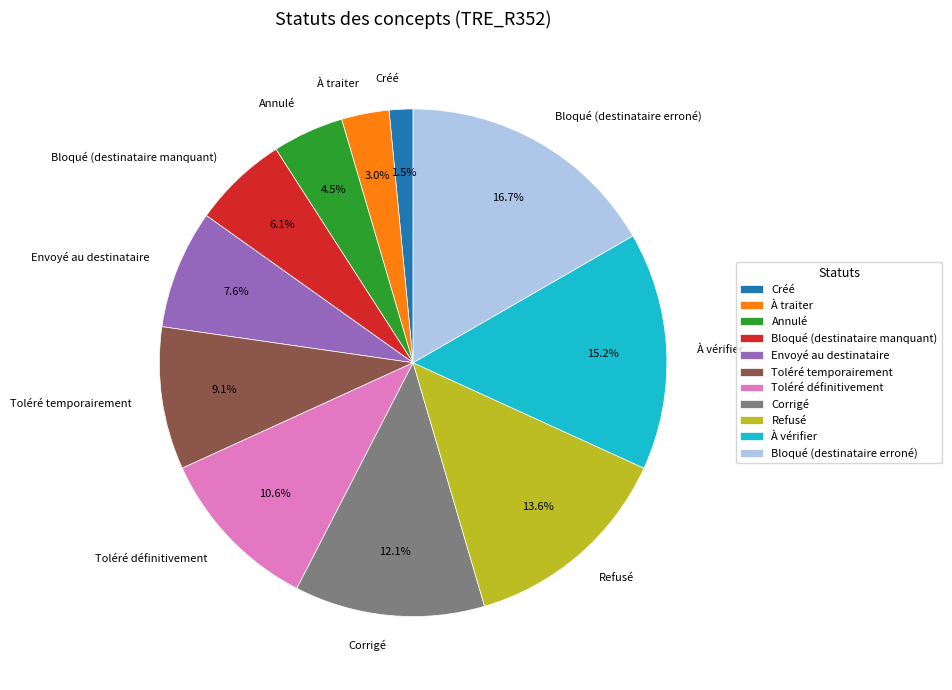

The Envoyé au destinataire slice represents 20% of the pie. True or false?

False